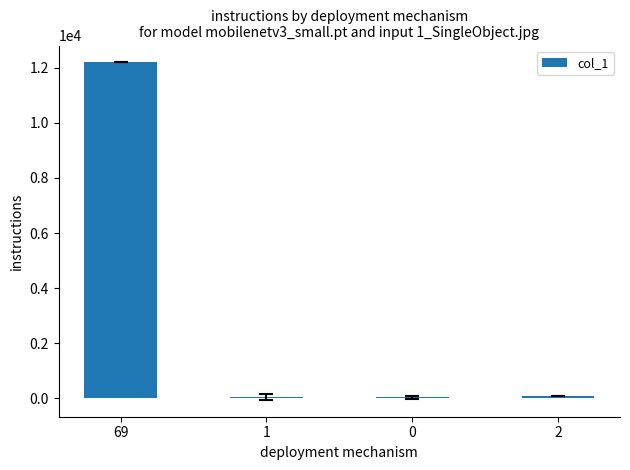

What is the maximum value shown in the chart?

12200.0